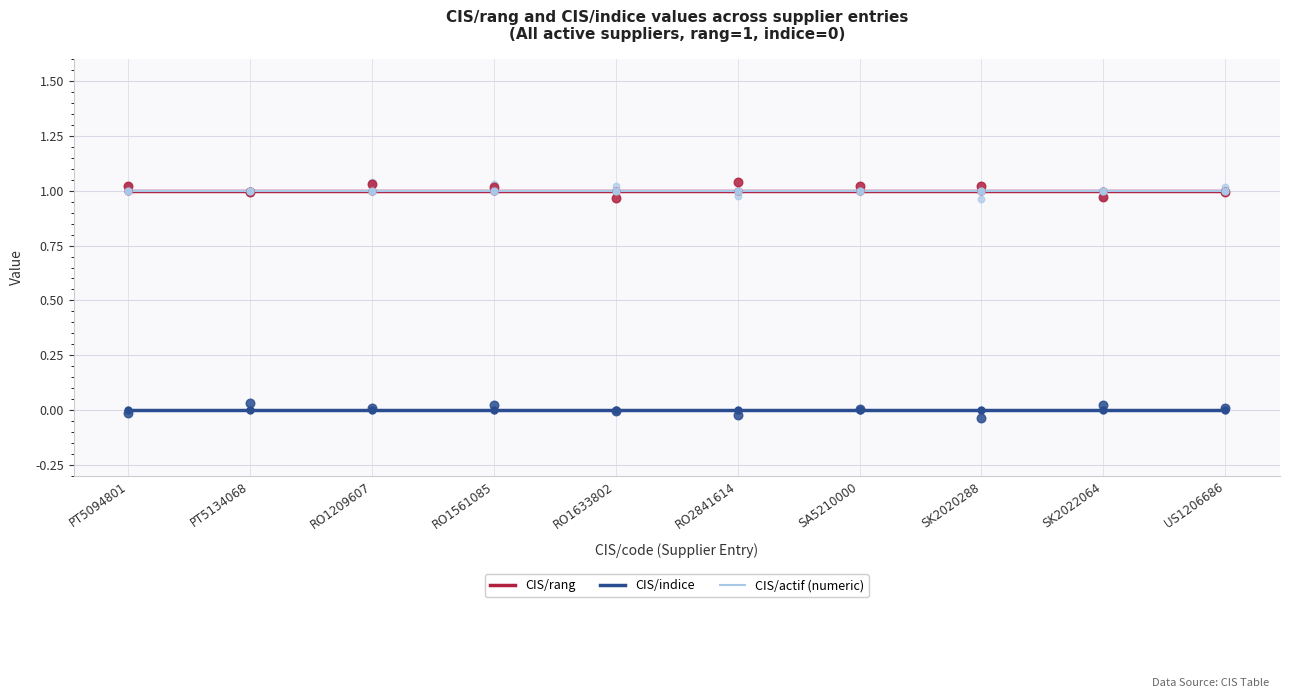

What is the total value across all series at RO1633802?

2